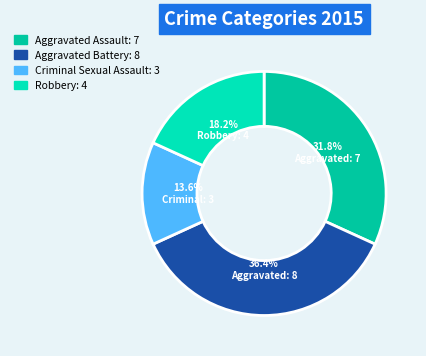

Rank the categories by value from lowest to highest.

Criminal Sexual Assault, Robbery, Aggravated Assault, Aggravated Battery